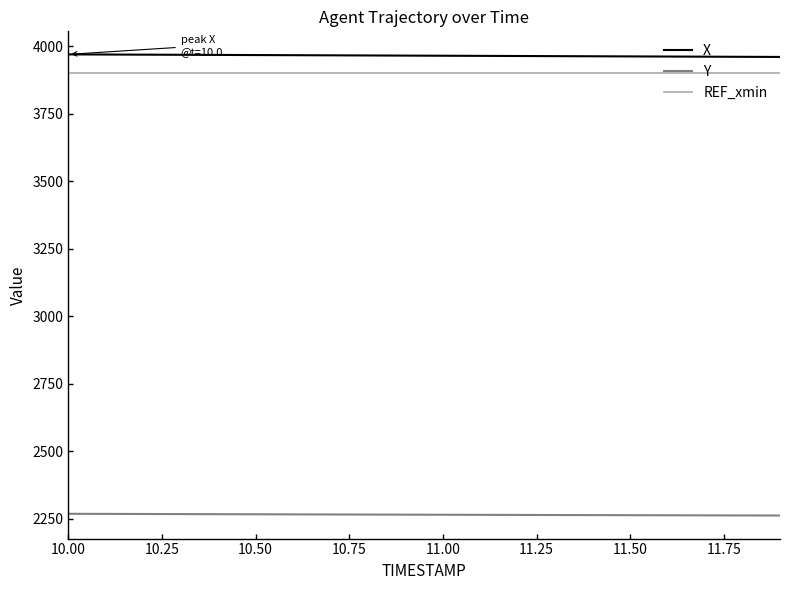

True or false: X and Y intersect in this chart.

False